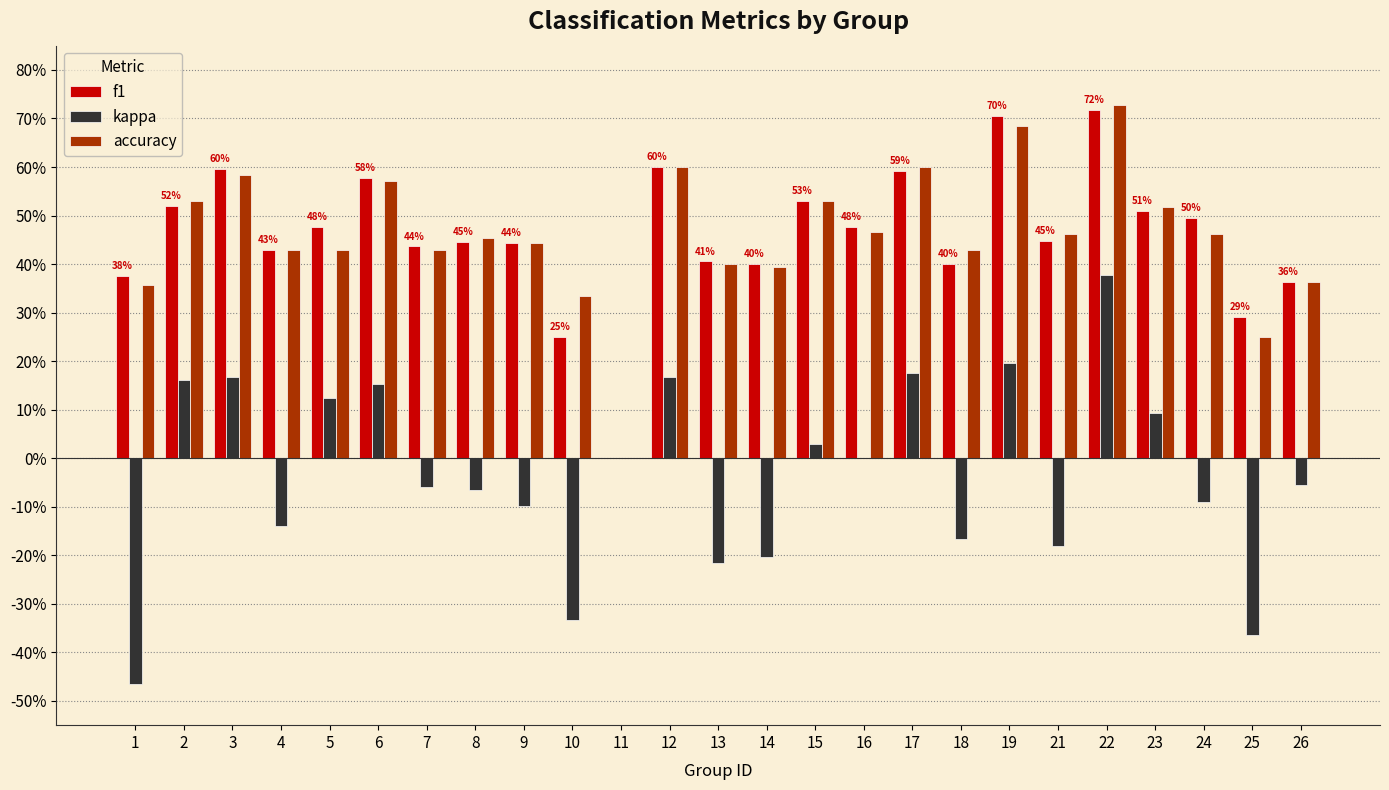

What are all the series names shown in the legend?

f1, kappa, accuracy